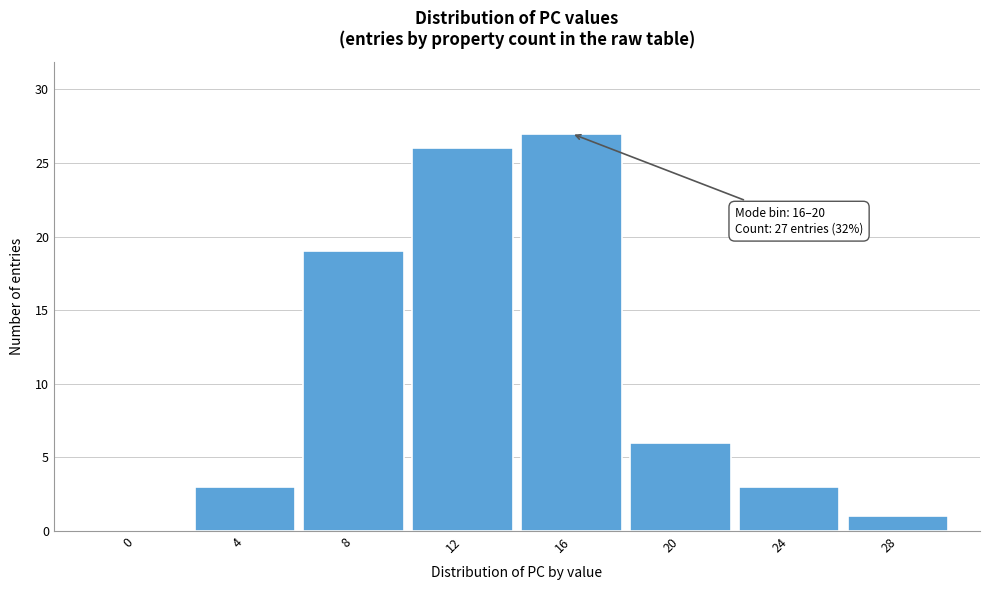

Reading left to right, list all the values displayed in this chart.

0=0	4=3	8=19	12=26	16=27	20=6	24=3	28=1